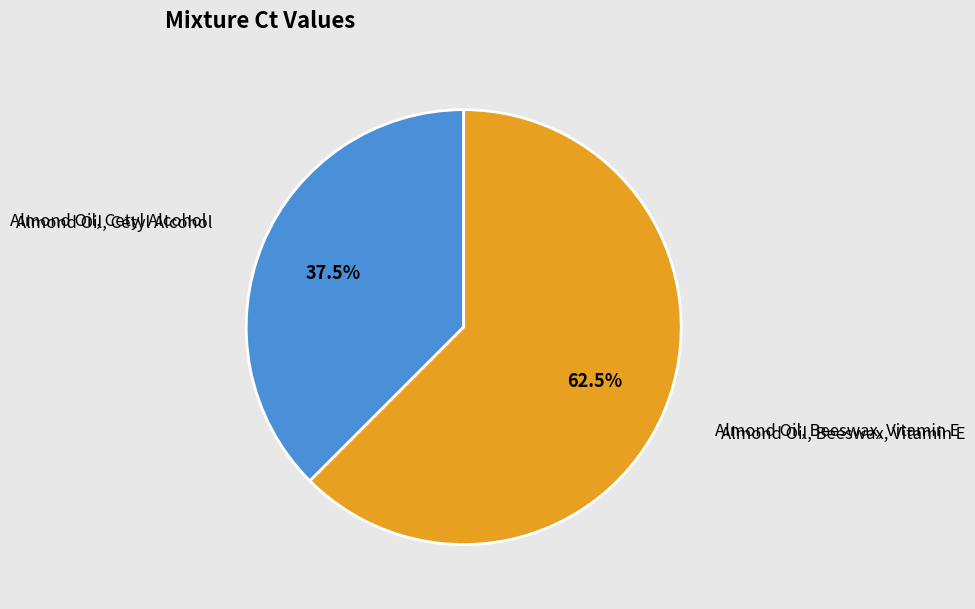

How much of the chart is everything except Almond Oil, Cetyl Alcohol?

62.5%